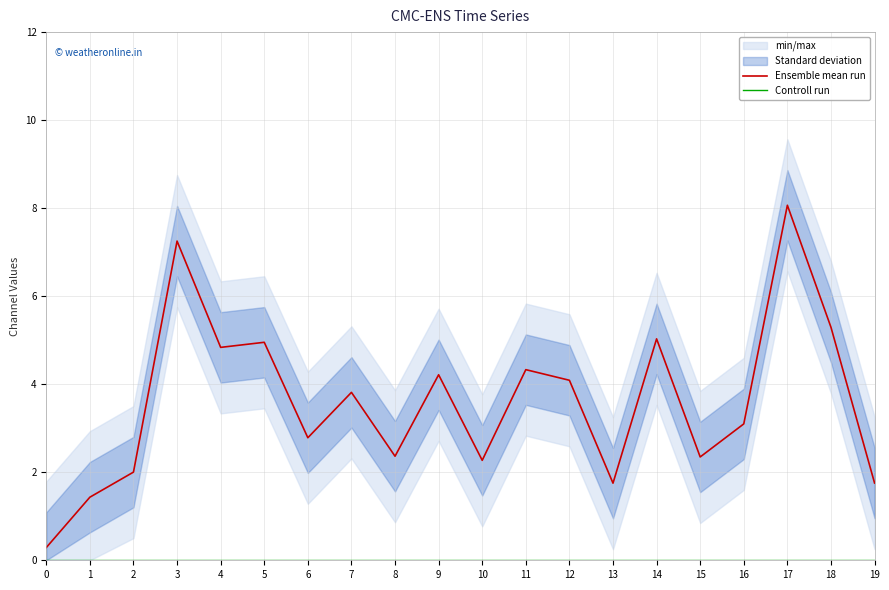

What is the spread (max minus min) of values at 4?

4.8